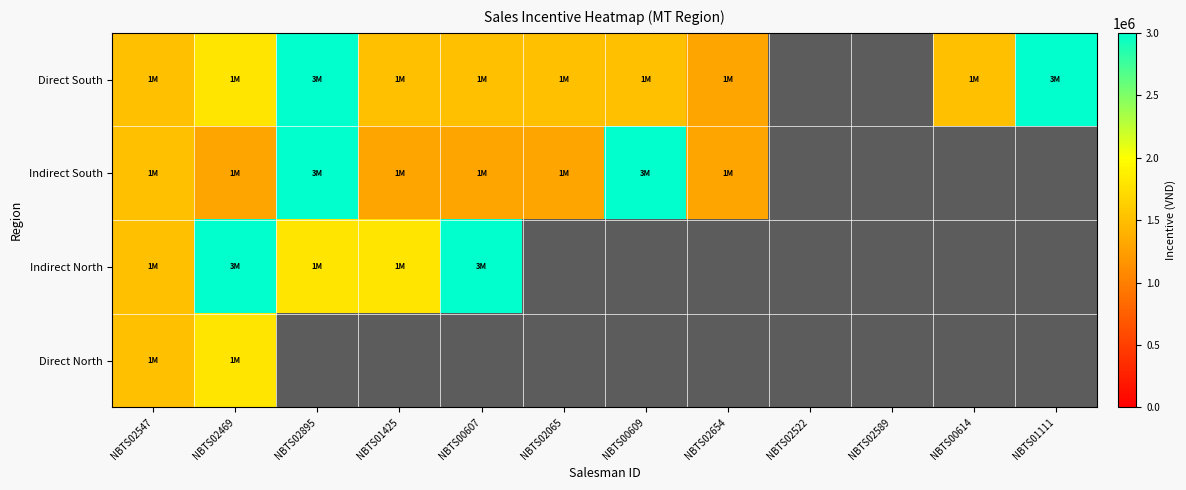

Count the number of data series in this chart.

4